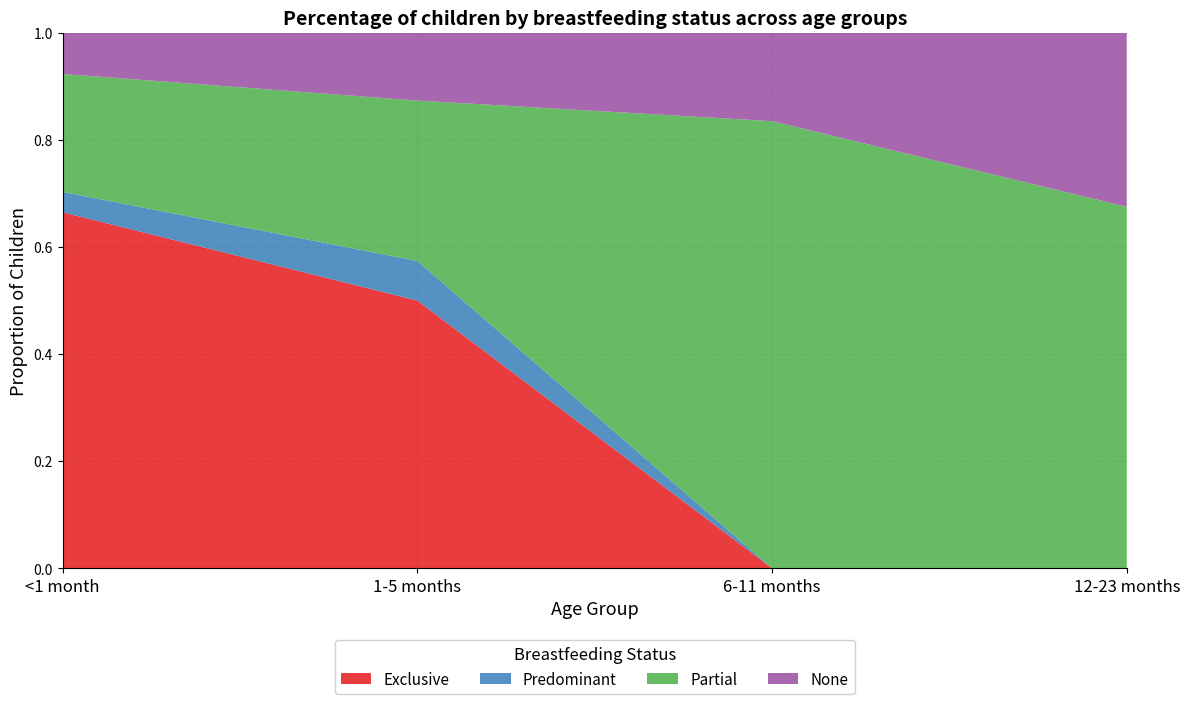

Reading right to left, extract all data points from this chart.

Exclusive: 12-23 months=0.0	6-11 months=0.0	1-5 months=0.5	<1 month=0.7
Predominant: 12-23 months=0.0	6-11 months=0.0	1-5 months=0.1	<1 month=0.0
Partial: 12-23 months=0.7	6-11 months=0.8	1-5 months=0.3	<1 month=0.2
None: 12-23 months=0.3	6-11 months=0.2	1-5 months=0.1	<1 month=0.1